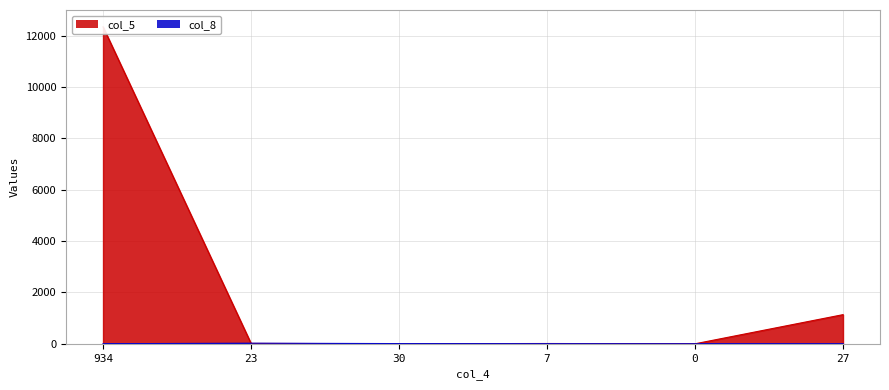

Reading left to right, list all the values displayed in this chart.

col_5: 934=12345	23=15	30=4	7=12	0=1	27=1136
col_8: 934=3	23=24	30=9	7=6	0=2	27=0